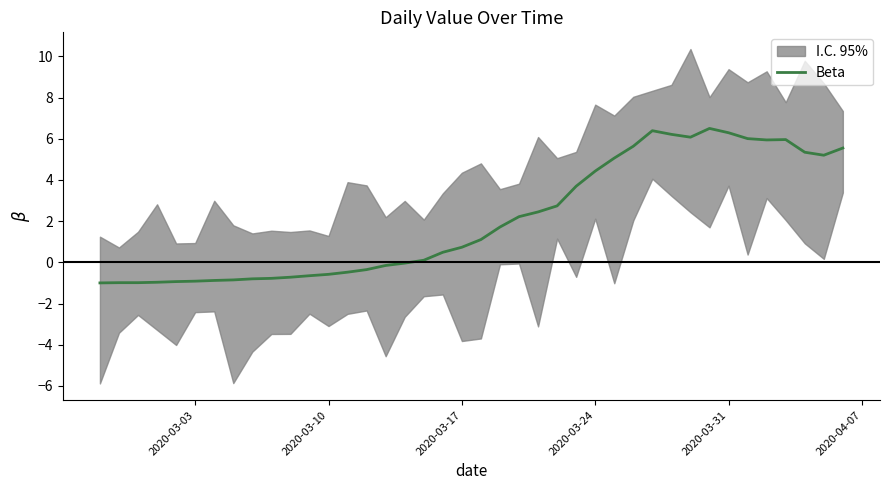

What is the maximum value for Beta?

6.5